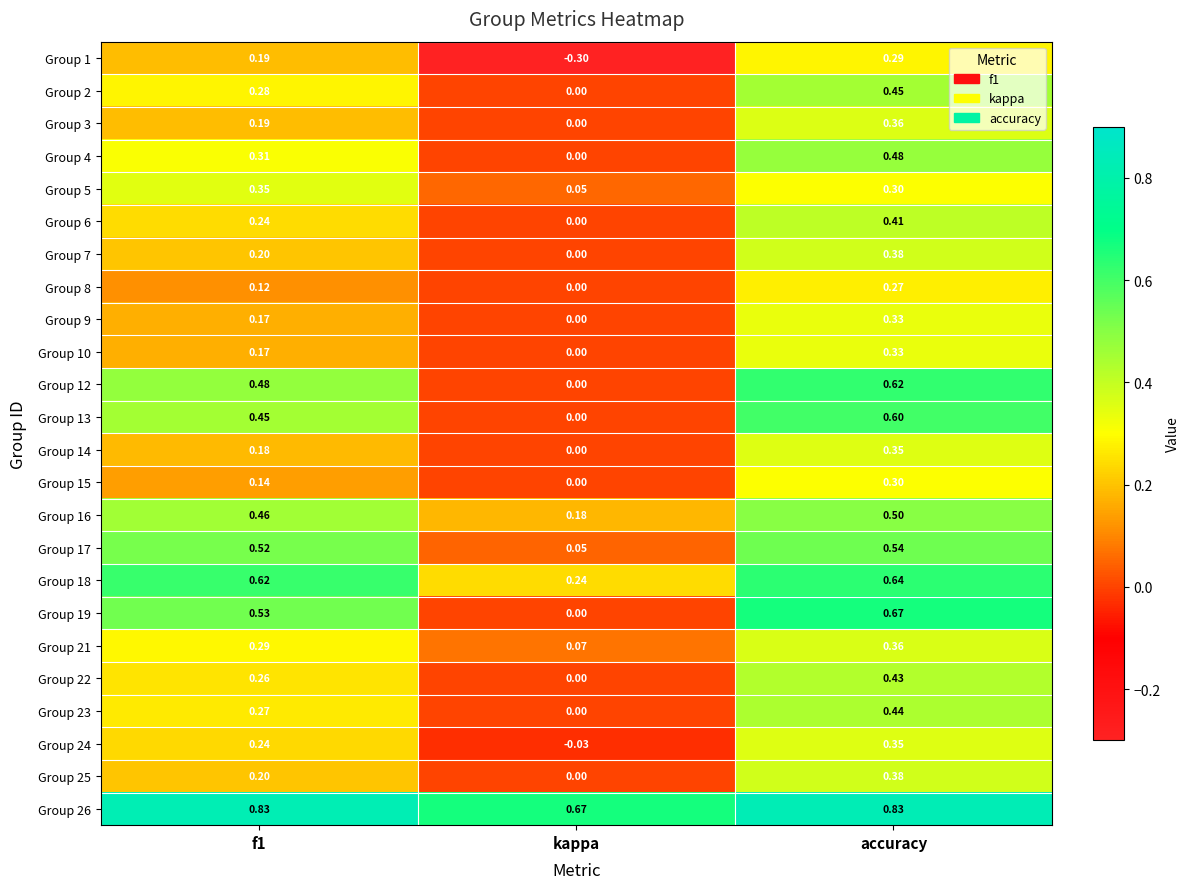

What is the spread (max minus min) of values at kappa?

1.0